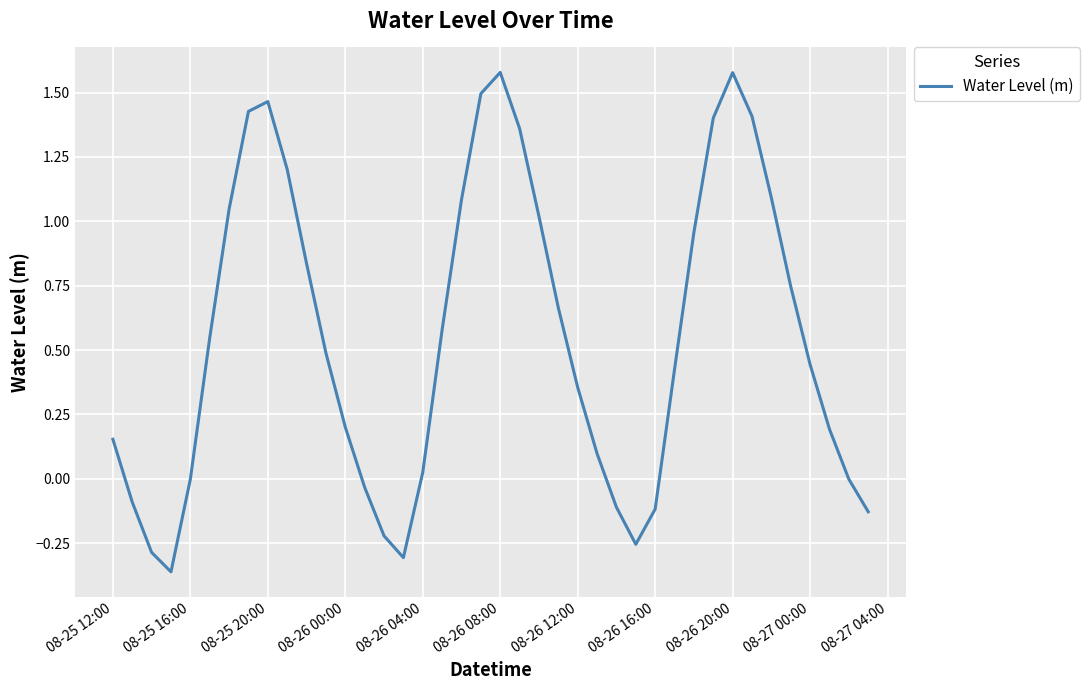

What is the difference between the maximum and second lowest values?

1.9